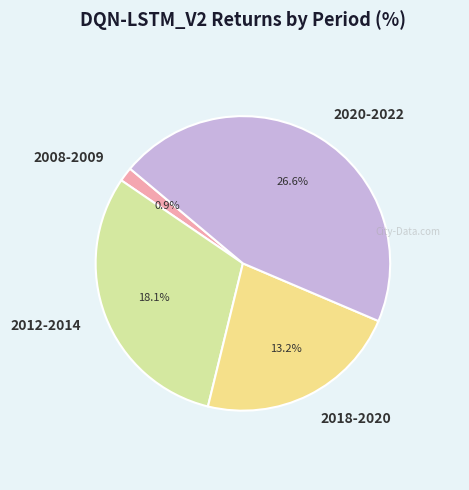

How many segments does this pie chart have?

4